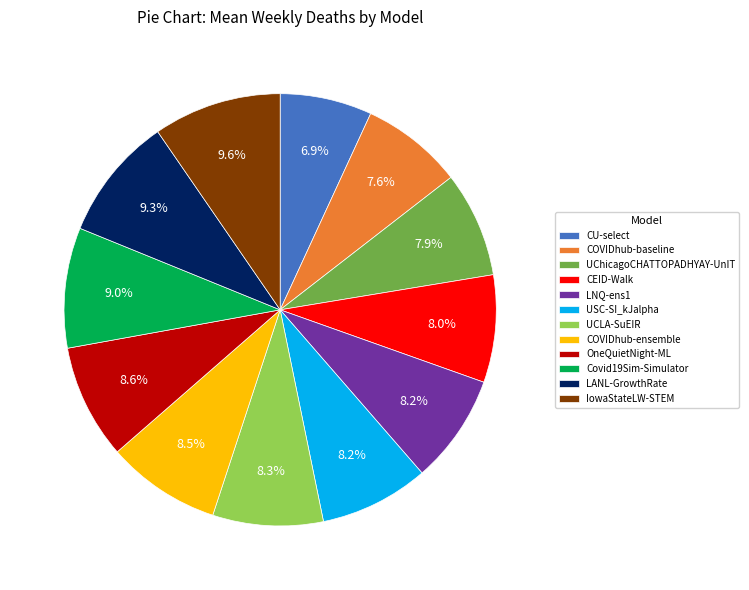

How many segments does this pie chart have?

12